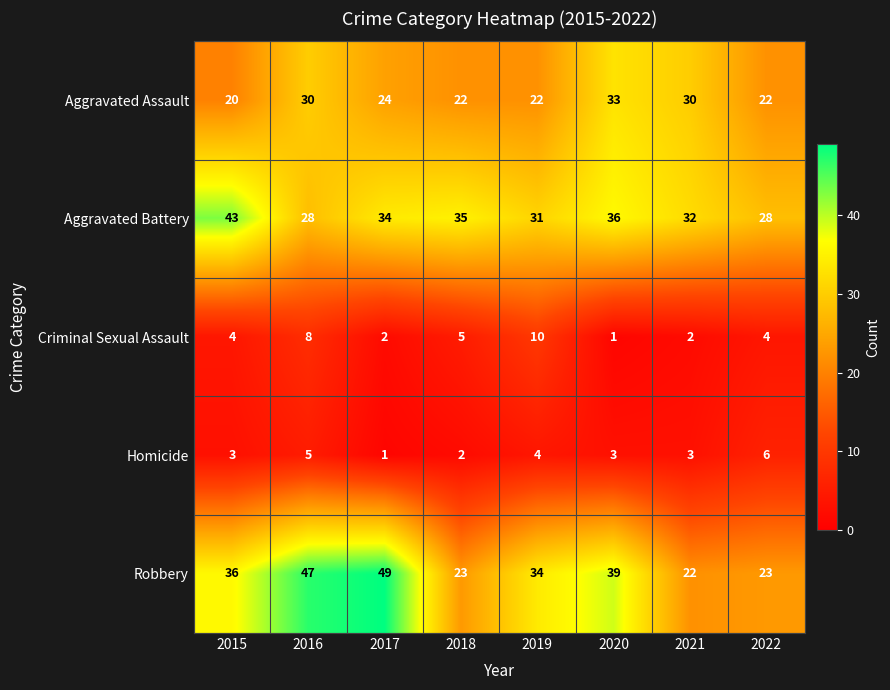

Count the number of categories in the chart.

8